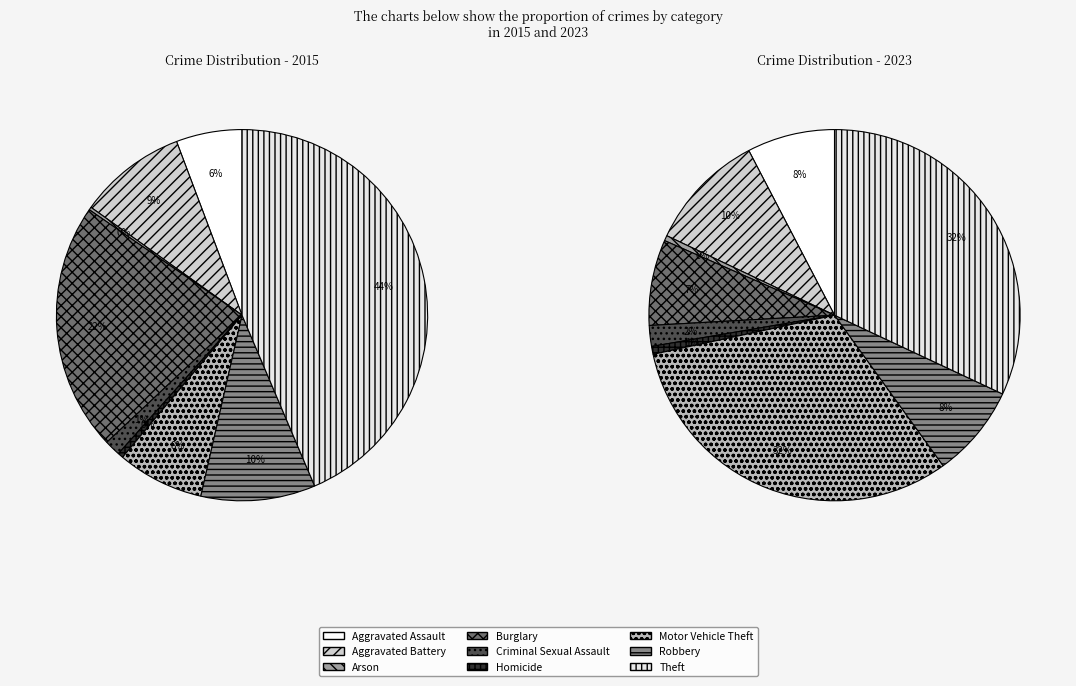

Count the number of slices in the pie.

9